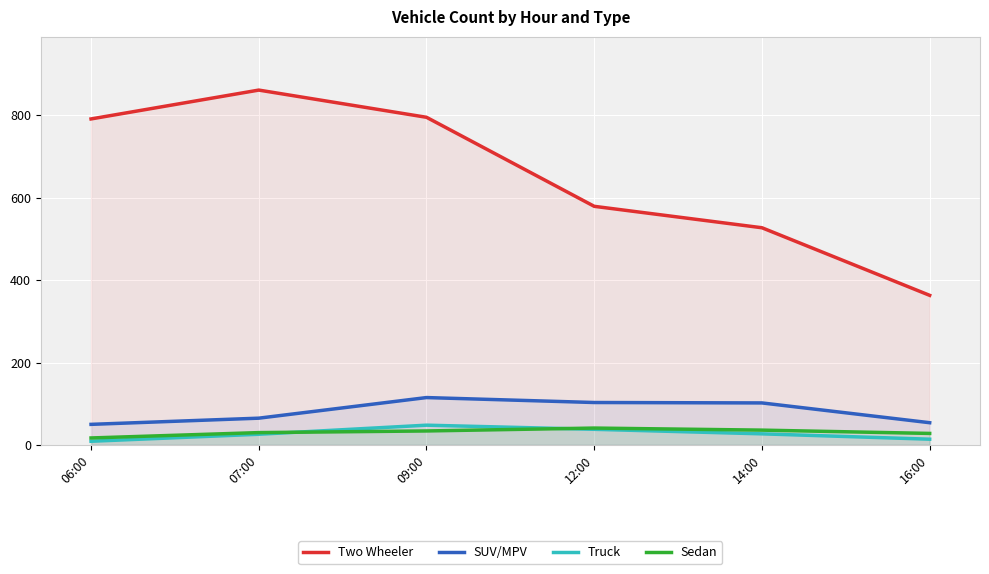

Between 12:00 and 14:00, which series saw the biggest shift?

Two Wheeler